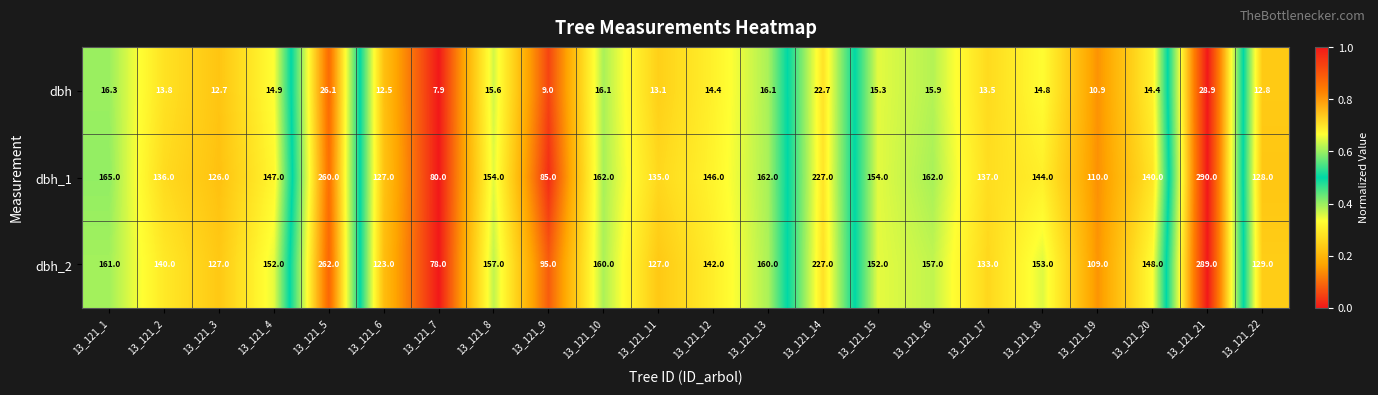

What is the approximate value of dbh_1 at 13_121_2?

136.0